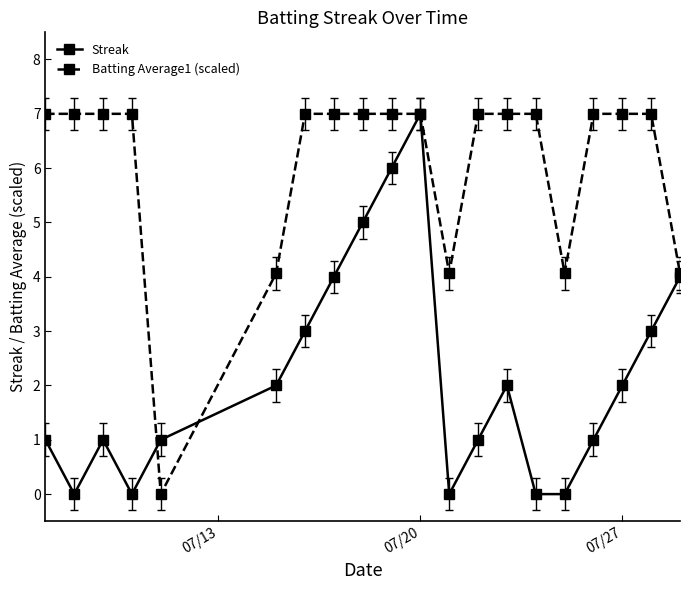

What is the value of the Streak point at the 11th from the left?

7.0